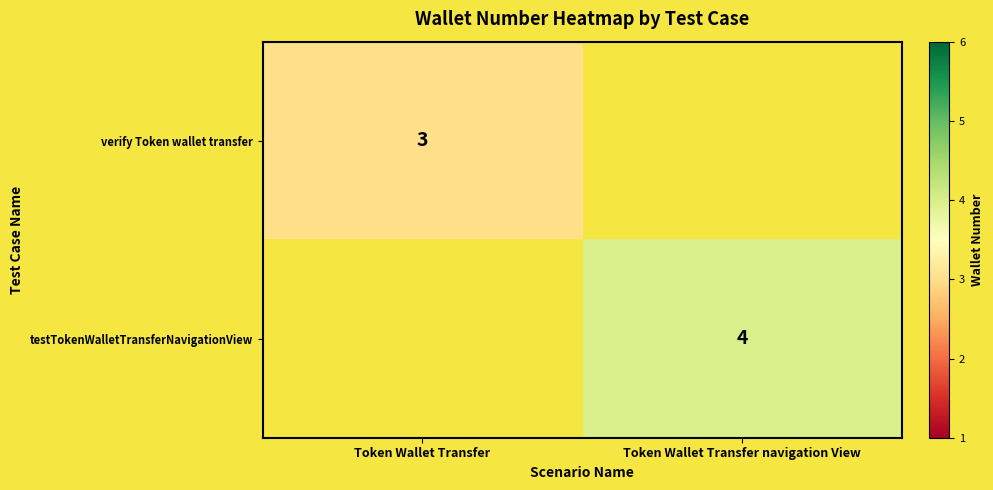

At which category is the sum across all series the highest?

Token Wallet Transfer navigation View